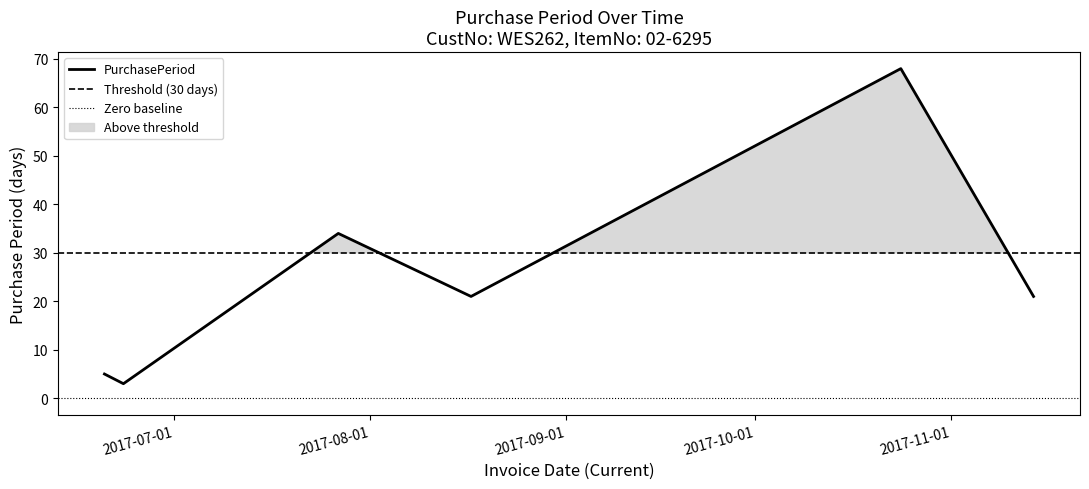

How many data points are less than 21?

2